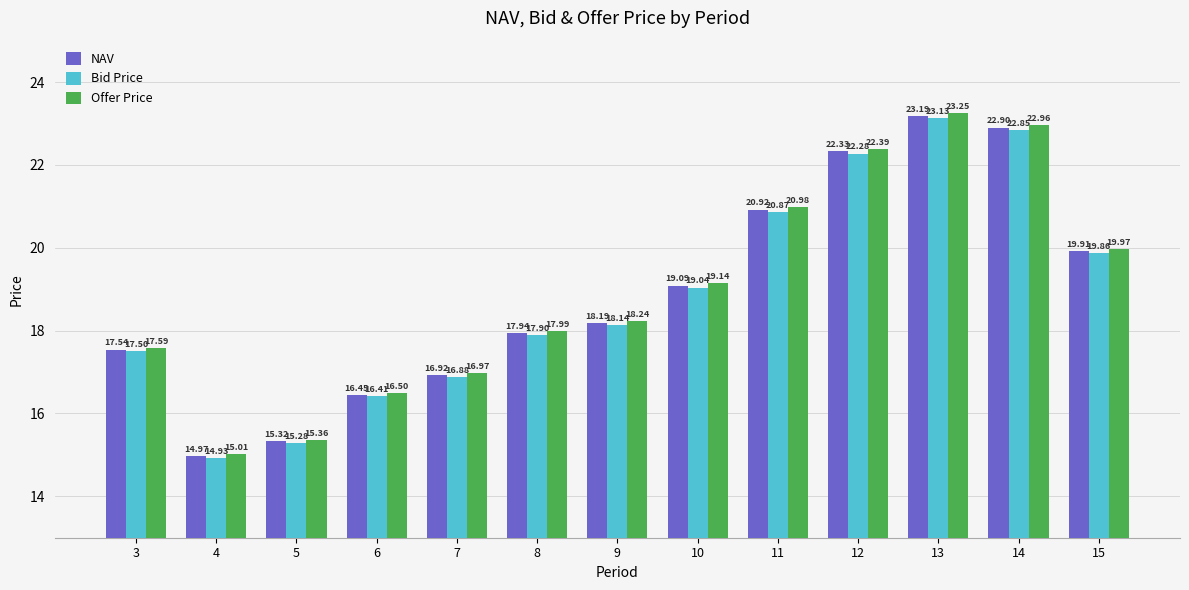

How many groups of bars are there?

13